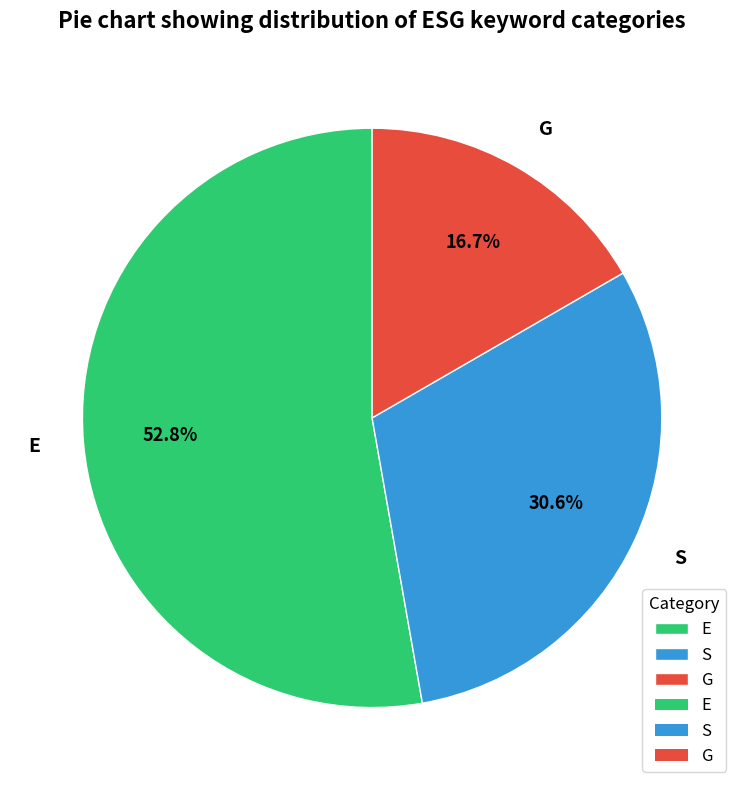

Count the number of slices in the pie.

3